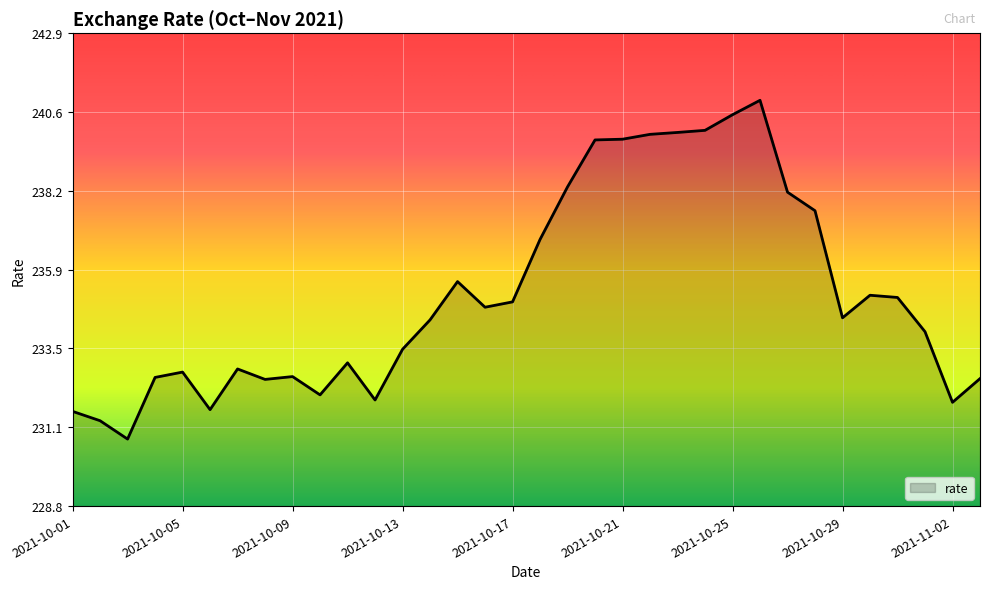

What is the minimum value shown in the chart?

230.8